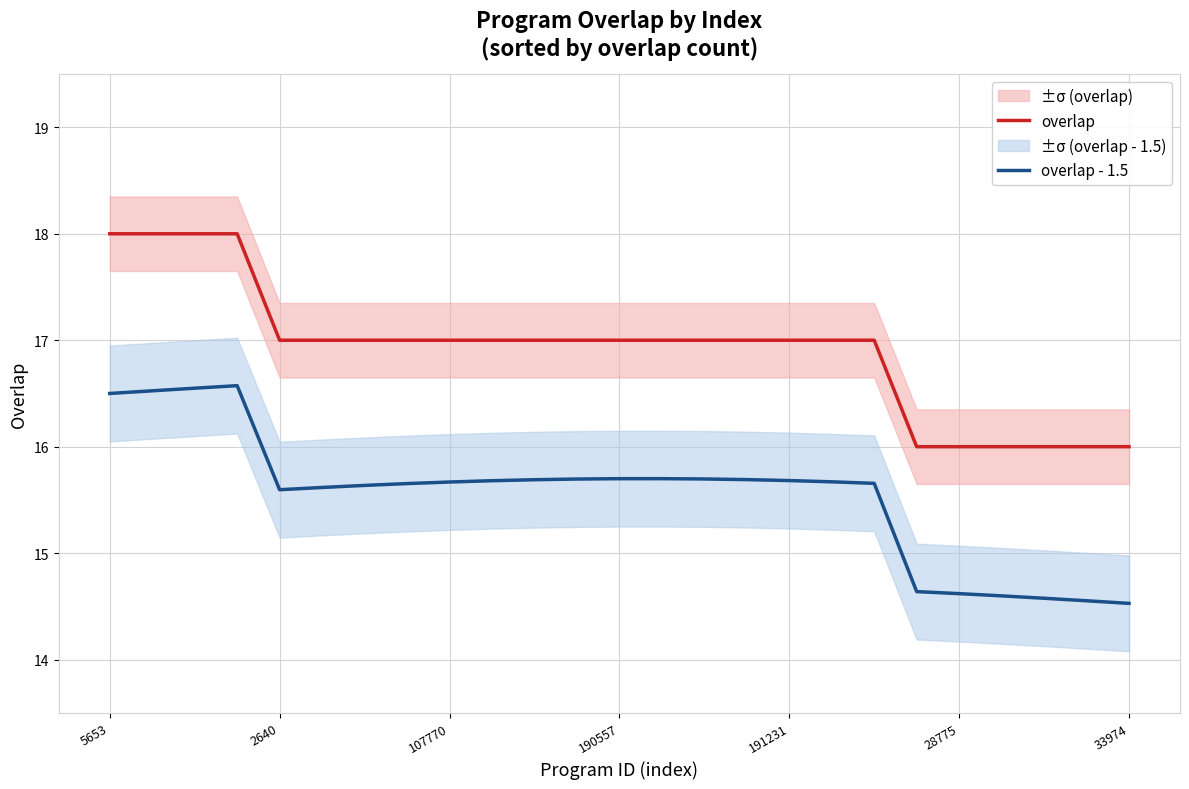

Is it true that overlap - 1.5 equals 15.7 at 190557?

True